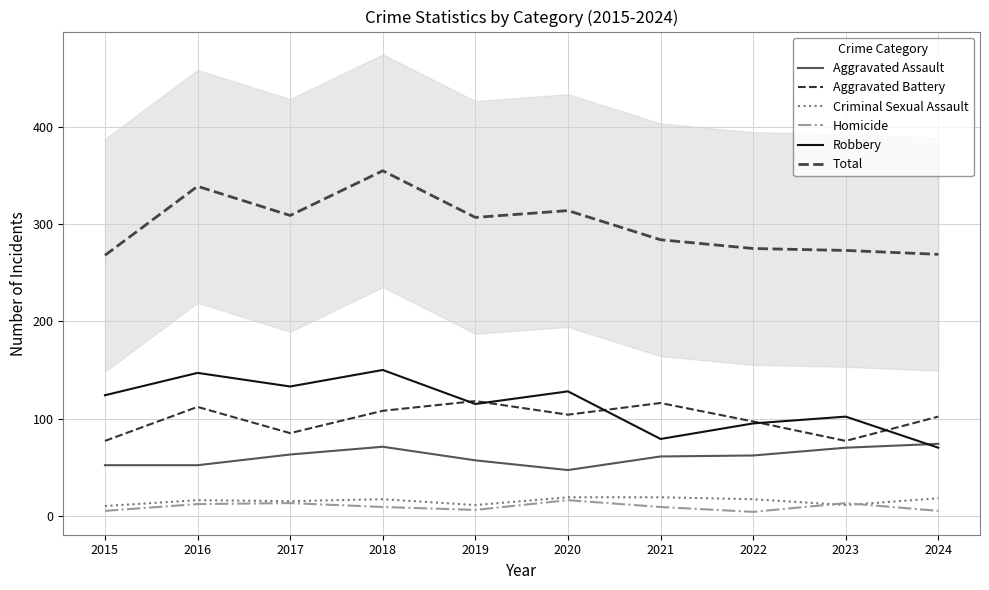

At how many categories does at least one series exceed 108?

10